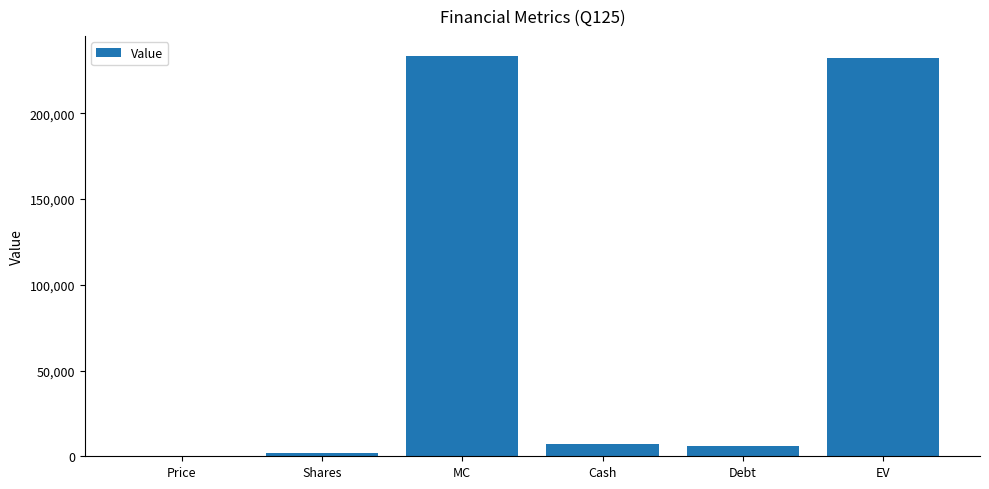

What is the greatest value displayed?

233482.2